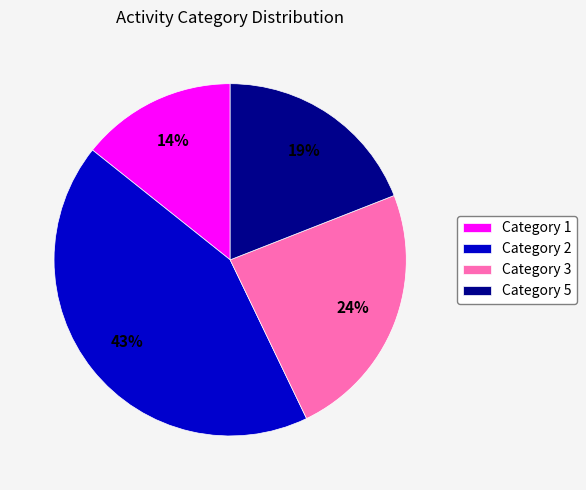

How many slices are in this pie chart?

4